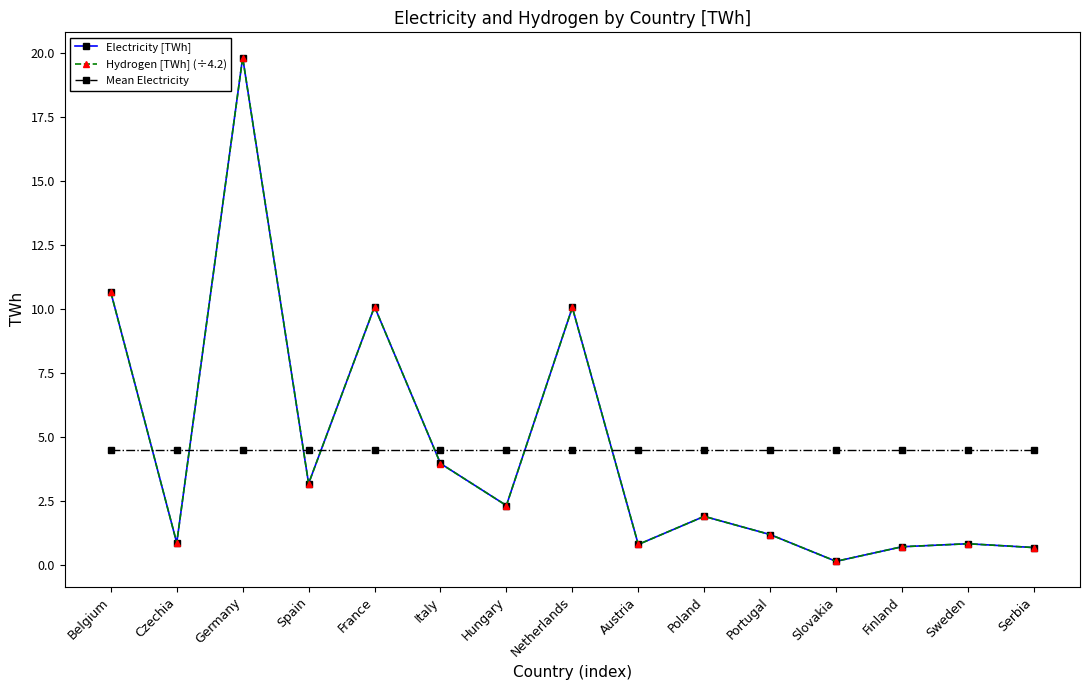

What is the difference between the maximum and second lowest values in the Electricity [TWh] series?

19.1